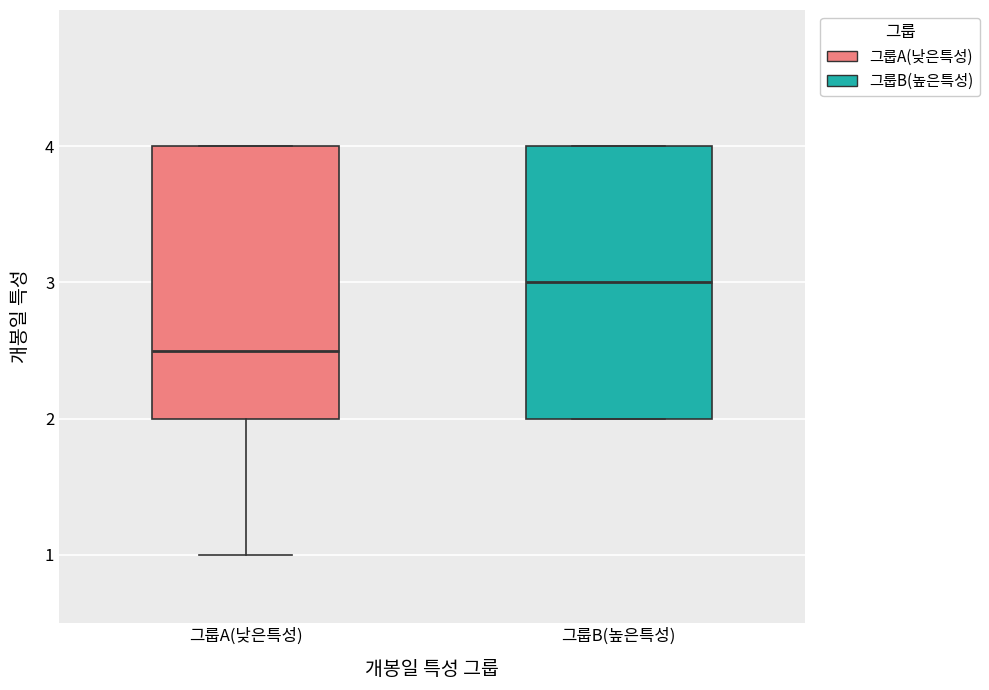

Where is the lower edge of the box for 그룹B(높은특성) on the y-axis? The values are not printed on the chart, so give them approximately, as read against the axis.

2.0